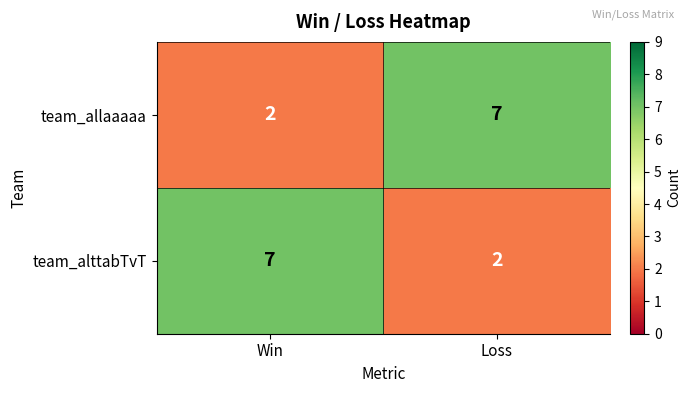

The value of team_allaaaaa at Win is 3. True or false?

False